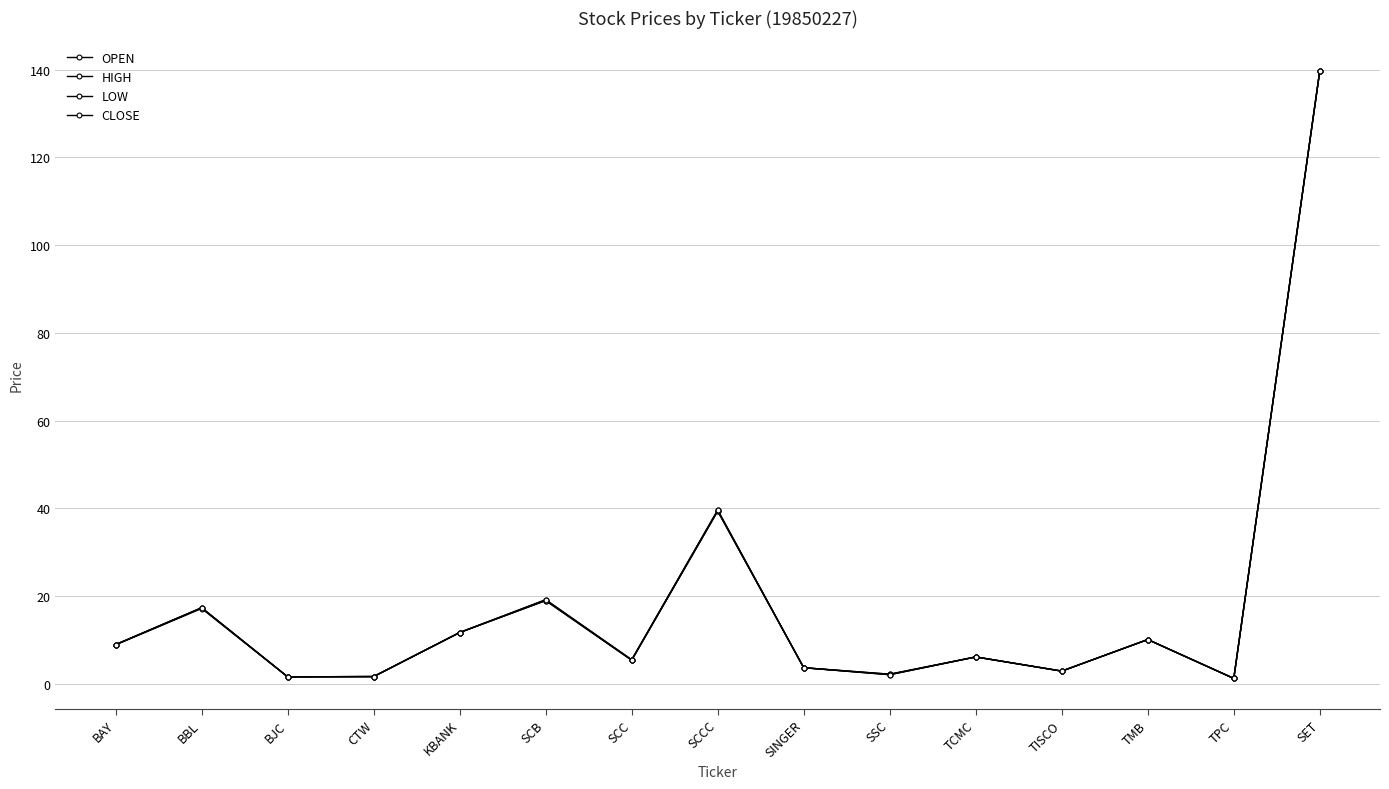

How many lines are shown in the chart?

4